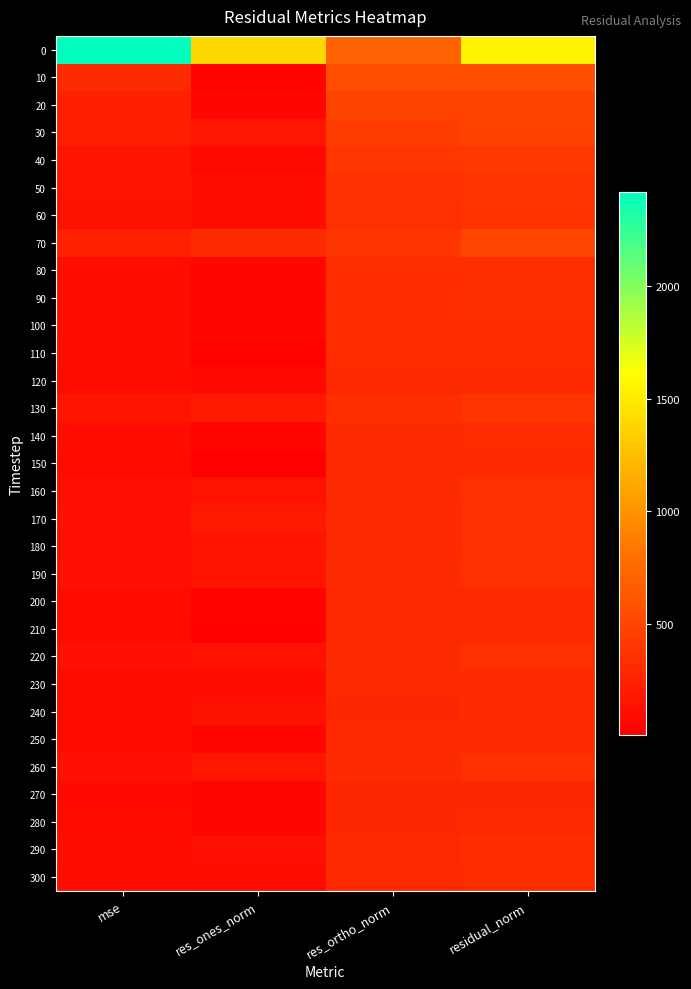

Which label corresponds to the largest value in the chart?

mse